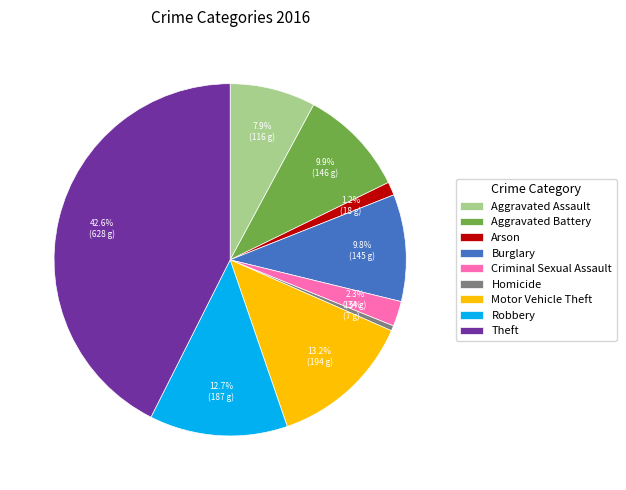

Does Homicide represent more than half of the total?

No